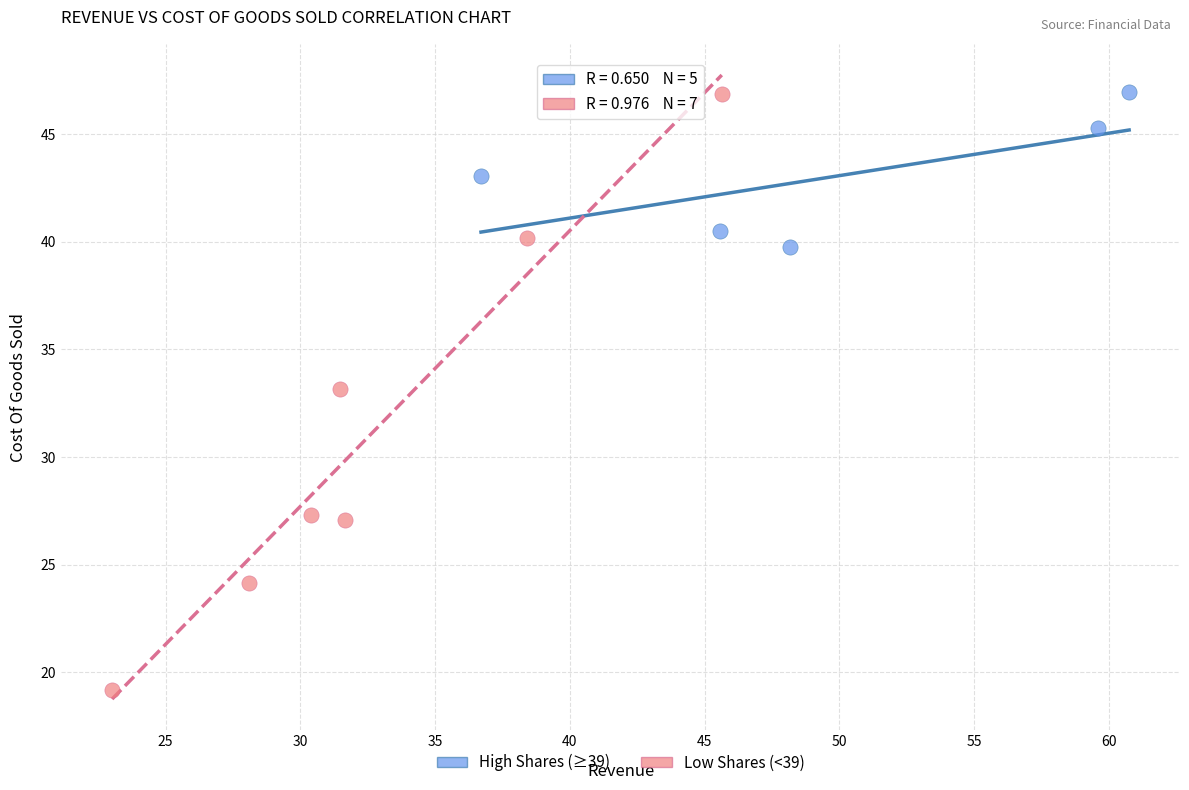

Which series contains the lowest Y value?

Low Shares (<39)